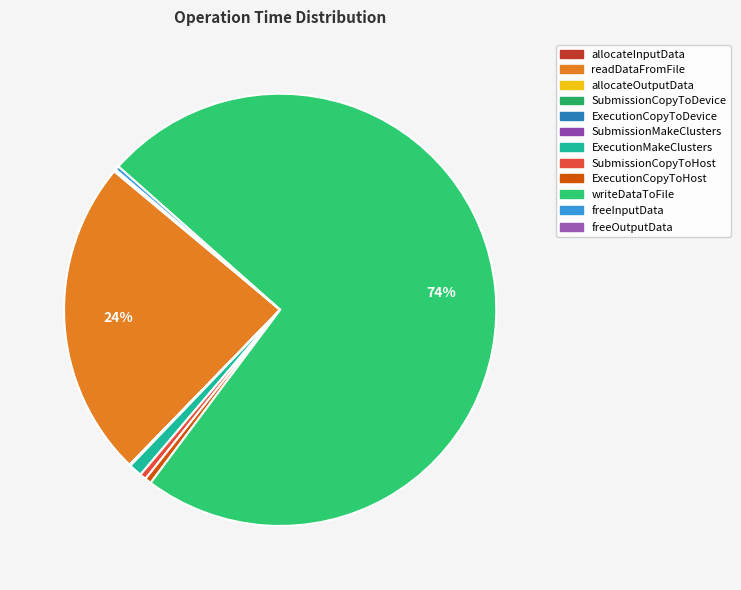

Which has a higher value, writeDataToFile or allocateOutputData?

writeDataToFile